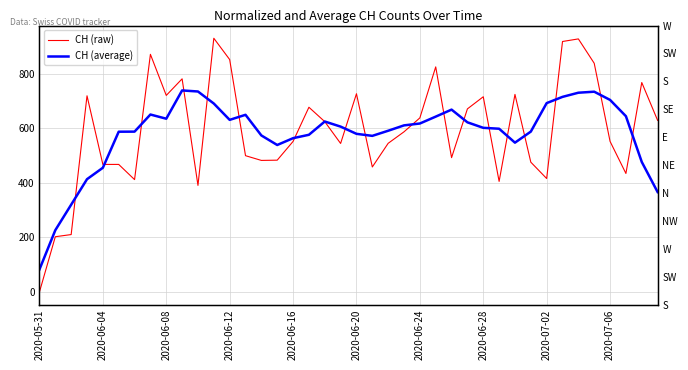

List the series in order of their overall mean, highest first.

CH (raw), CH (average)